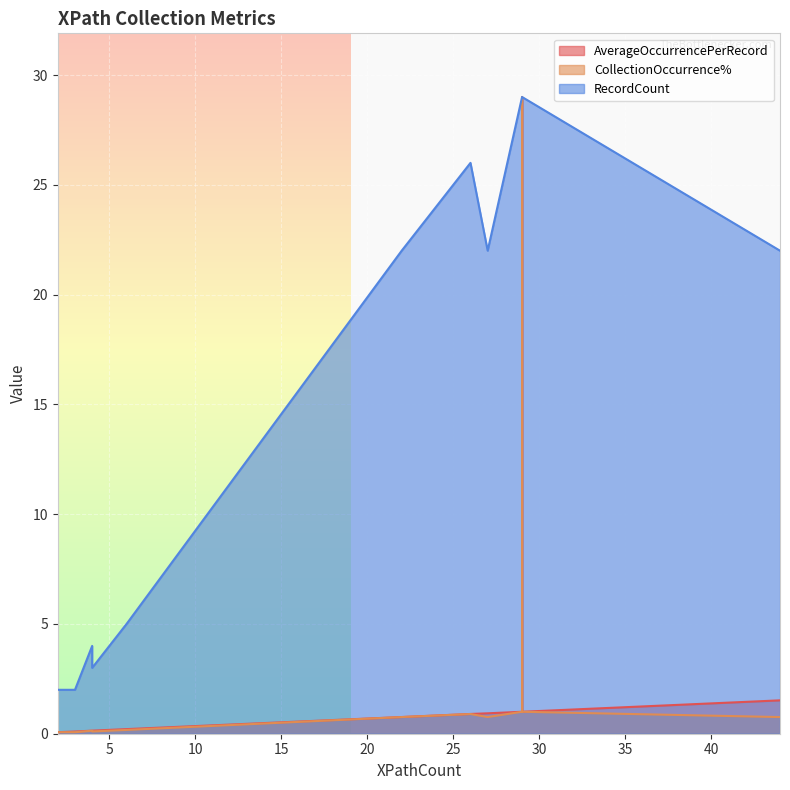

What is the highest value of the RecordCount series?

29.0